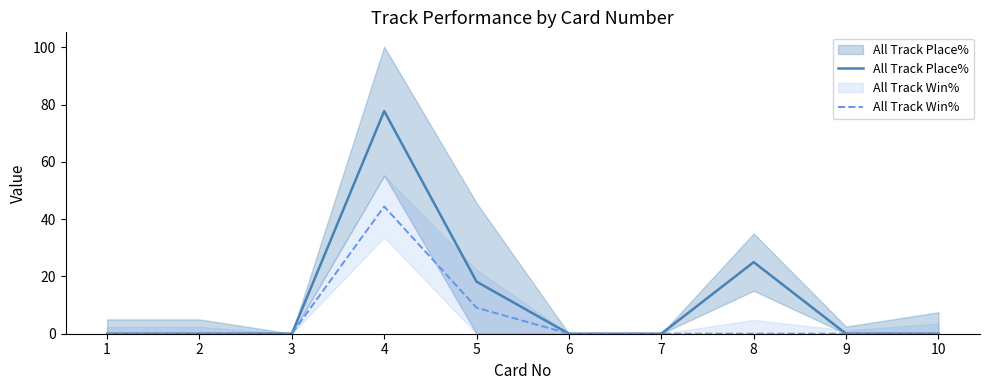

Which series has the largest range (max minus min)?

All Track Place%